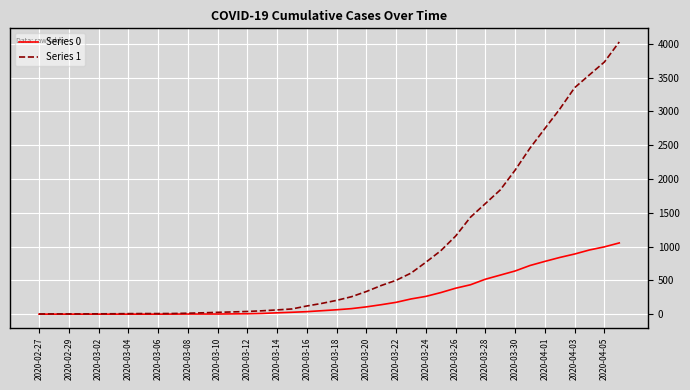

Which series has the largest range (max minus min)?

Series 1